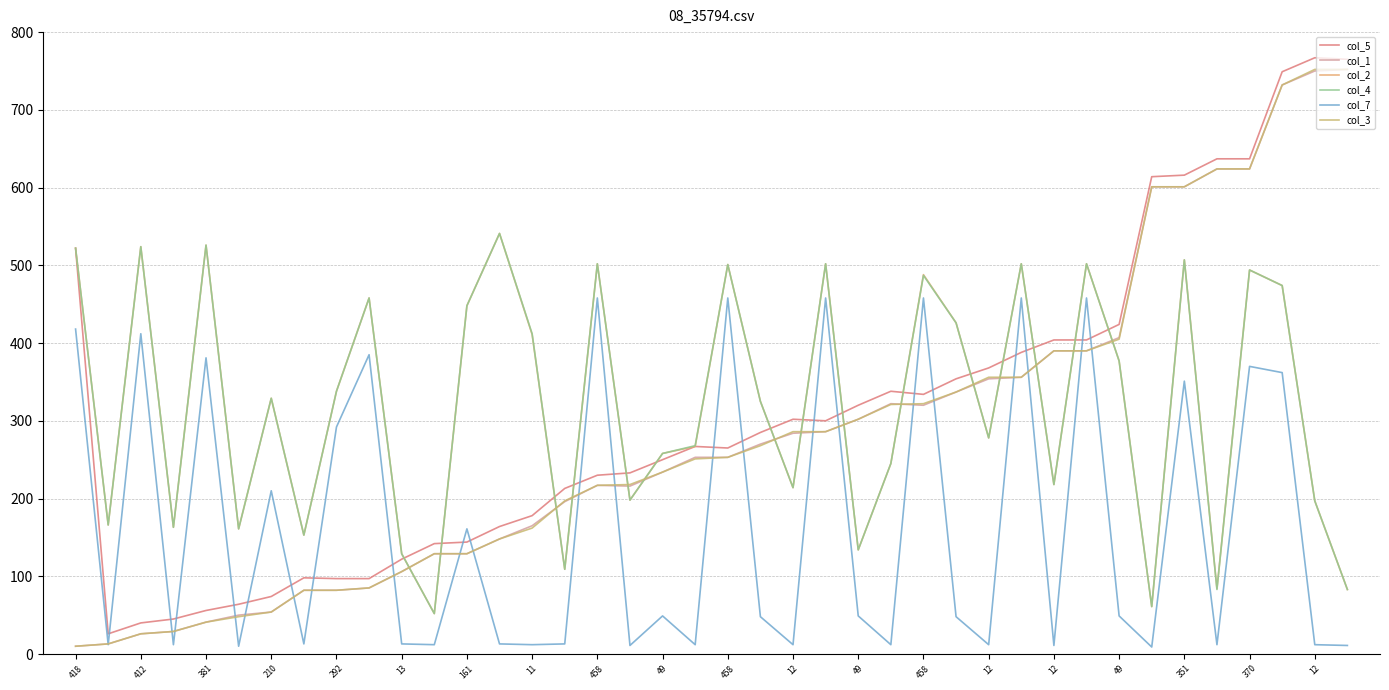

Which series ends up on top after the final intersection of col_1 and col_3?

col_3